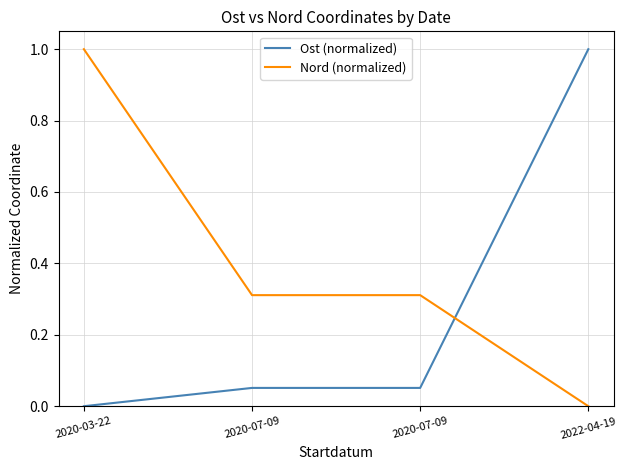

How many series are shown in this chart?

2